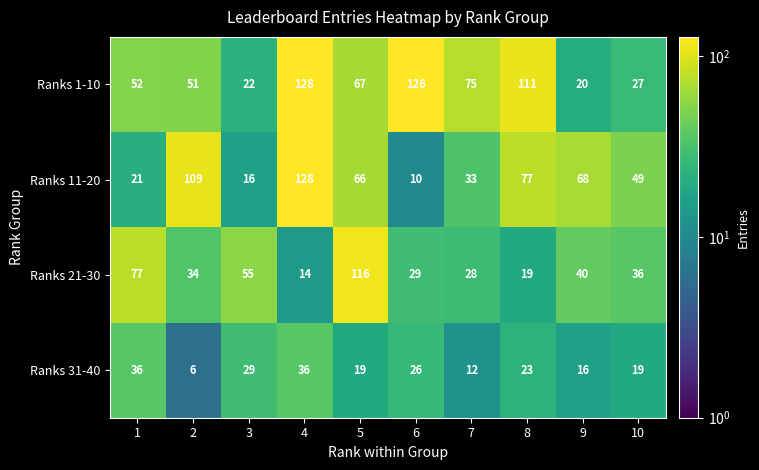

What is the difference between the Ranks 1-10 values at 8 and 9?

91